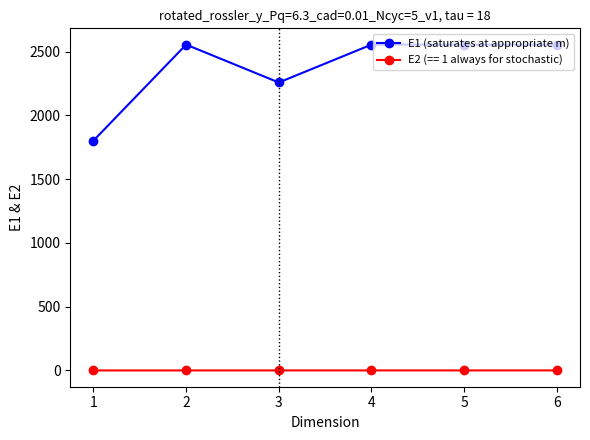

What is the maximum value shown in the chart?

2554.0